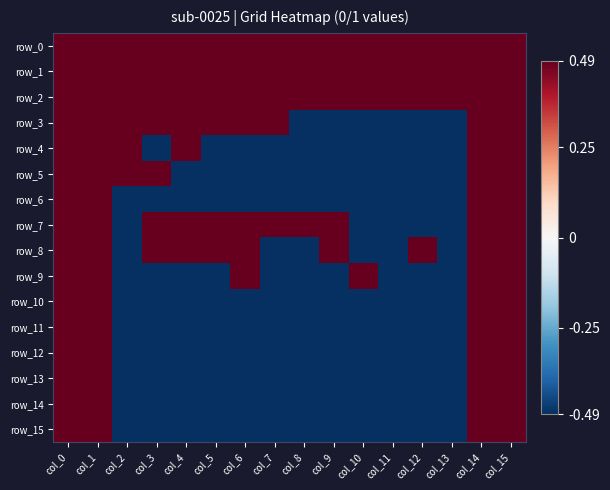

Reading left to right, what are all the values shown in this chart?

row_0: 0.5	0.5	0.5	0.5	0.5	0.5	0.5	0.5	0.5	0.5	0.5	0.5	0.5	0.5	0.5	0.5
row_1: 0.5	0.5	0.5	0.5	0.5	0.5	0.5	0.5	0.5	0.5	0.5	0.5	0.5	0.5	0.5	0.5
row_2: 0.5	0.5	0.5	0.5	0.5	0.5	0.5	0.5	0.5	0.5	0.5	0.5	0.5	0.5	0.5	0.5
row_3: 0.5	0.5	0.5	0.5	0.5	0.5	0.5	0.5	-0.5	-0.5	-0.5	-0.5	-0.5	-0.5	0.5	0.5
row_4: 0.5	0.5	0.5	-0.5	0.5	-0.5	-0.5	-0.5	-0.5	-0.5	-0.5	-0.5	-0.5	-0.5	0.5	0.5
row_5: 0.5	0.5	0.5	0.5	-0.5	-0.5	-0.5	-0.5	-0.5	-0.5	-0.5	-0.5	-0.5	-0.5	0.5	0.5
row_6: 0.5	0.5	-0.5	-0.5	-0.5	-0.5	-0.5	-0.5	-0.5	-0.5	-0.5	-0.5	-0.5	-0.5	0.5	0.5
row_7: 0.5	0.5	-0.5	0.5	0.5	0.5	0.5	0.5	0.5	0.5	-0.5	-0.5	-0.5	-0.5	0.5	0.5
row_8: 0.5	0.5	-0.5	0.5	0.5	0.5	0.5	-0.5	-0.5	0.5	-0.5	-0.5	0.5	-0.5	0.5	0.5
row_9: 0.5	0.5	-0.5	-0.5	-0.5	-0.5	0.5	-0.5	-0.5	-0.5	0.5	-0.5	-0.5	-0.5	0.5	0.5
row_10: 0.5	0.5	-0.5	-0.5	-0.5	-0.5	-0.5	-0.5	-0.5	-0.5	-0.5	-0.5	-0.5	-0.5	0.5	0.5
row_11: 0.5	0.5	-0.5	-0.5	-0.5	-0.5	-0.5	-0.5	-0.5	-0.5	-0.5	-0.5	-0.5	-0.5	0.5	0.5
row_12: 0.5	0.5	-0.5	-0.5	-0.5	-0.5	-0.5	-0.5	-0.5	-0.5	-0.5	-0.5	-0.5	-0.5	0.5	0.5
row_13: 0.5	0.5	-0.5	-0.5	-0.5	-0.5	-0.5	-0.5	-0.5	-0.5	-0.5	-0.5	-0.5	-0.5	0.5	0.5
row_14: 0.5	0.5	-0.5	-0.5	-0.5	-0.5	-0.5	-0.5	-0.5	-0.5	-0.5	-0.5	-0.5	-0.5	0.5	0.5
row_15: 0.5	0.5	-0.5	-0.5	-0.5	-0.5	-0.5	-0.5	-0.5	-0.5	-0.5	-0.5	-0.5	-0.5	0.5	0.5